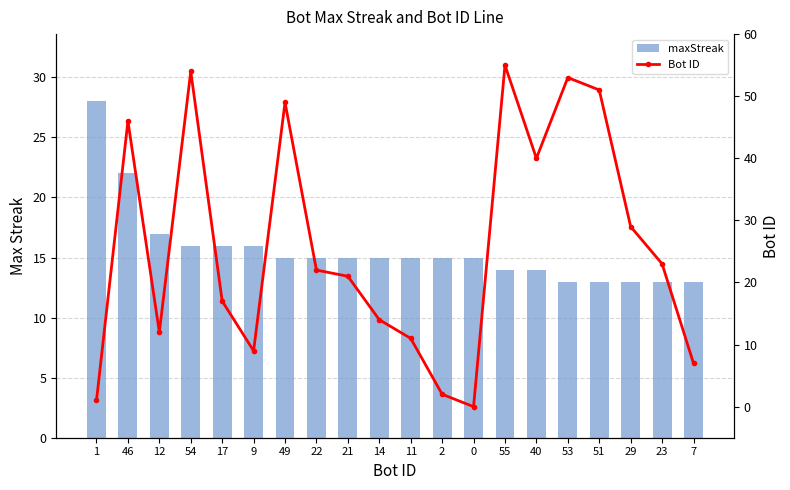

Rank the categories by Bot ID value from lowest to highest.

0, 1, 2, 7, 9, 11, 12, 14, 17, 21, 22, 23, 29, 40, 46, 49, 51, 53, 54, 55